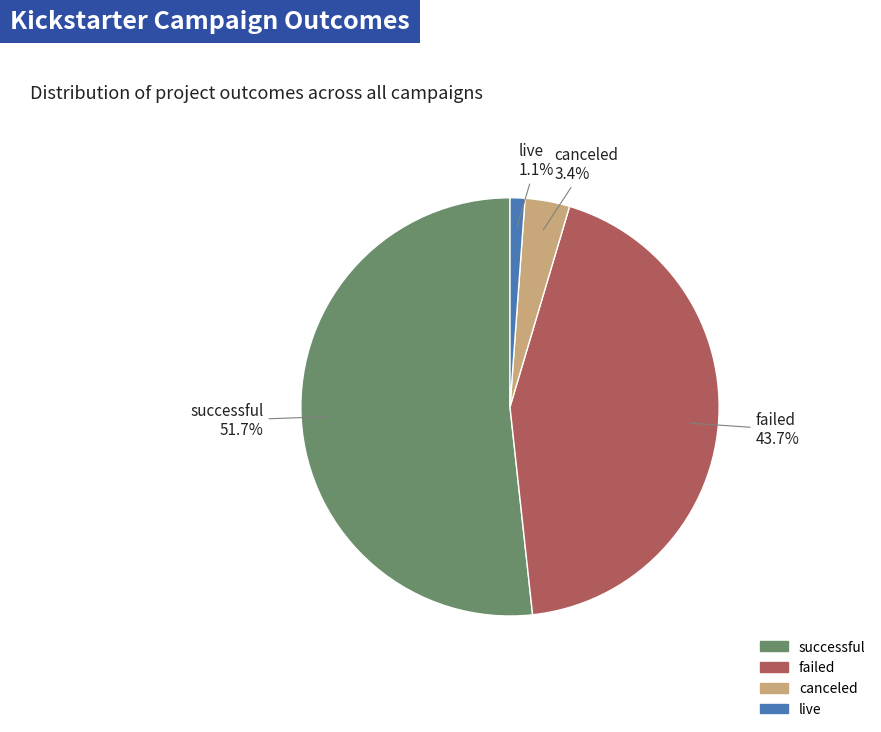

Is it true that failed is 44% of the pie?

True